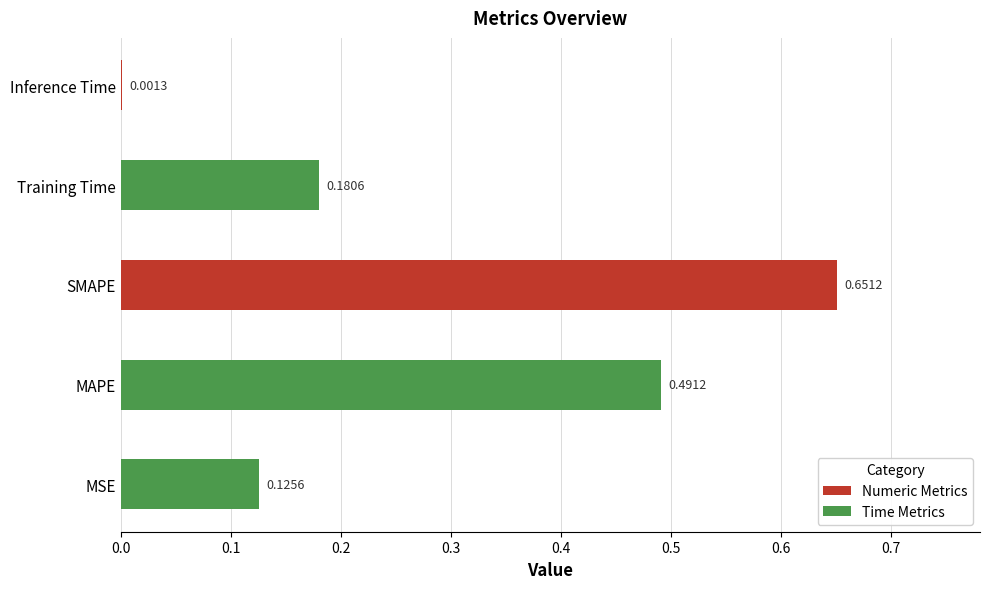

Between MSE and Training Time, which is larger?

Training Time